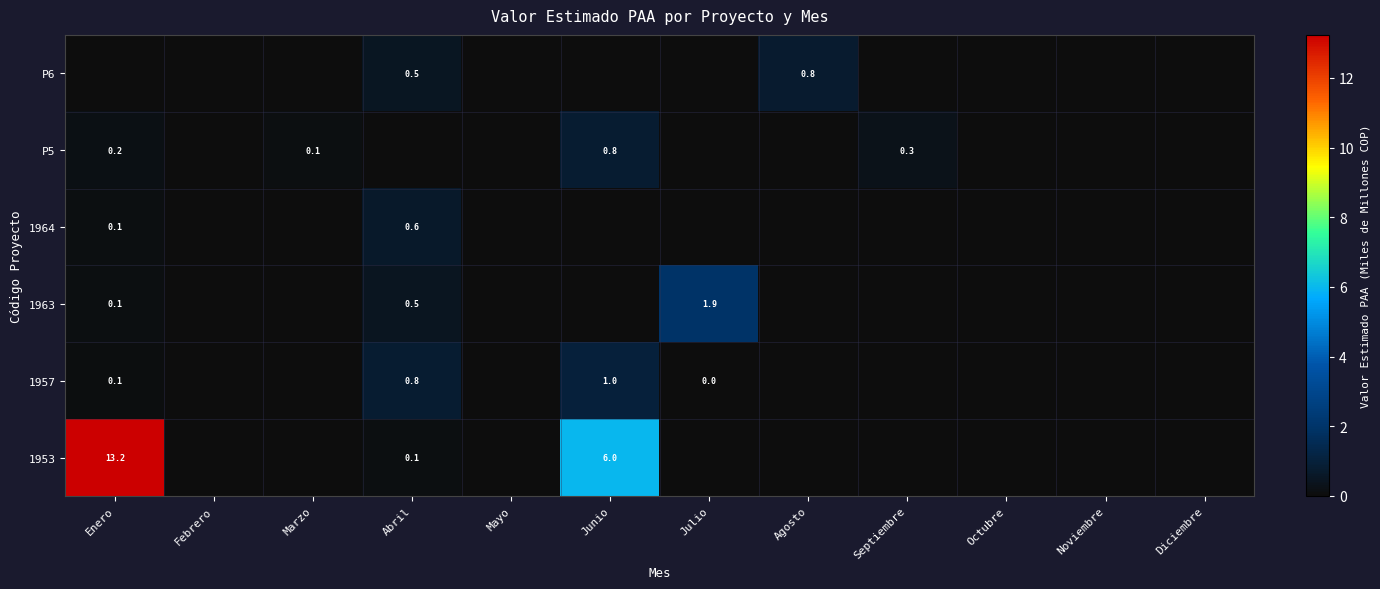

The value of 1957 at Abril is 1.3. True or false?

False